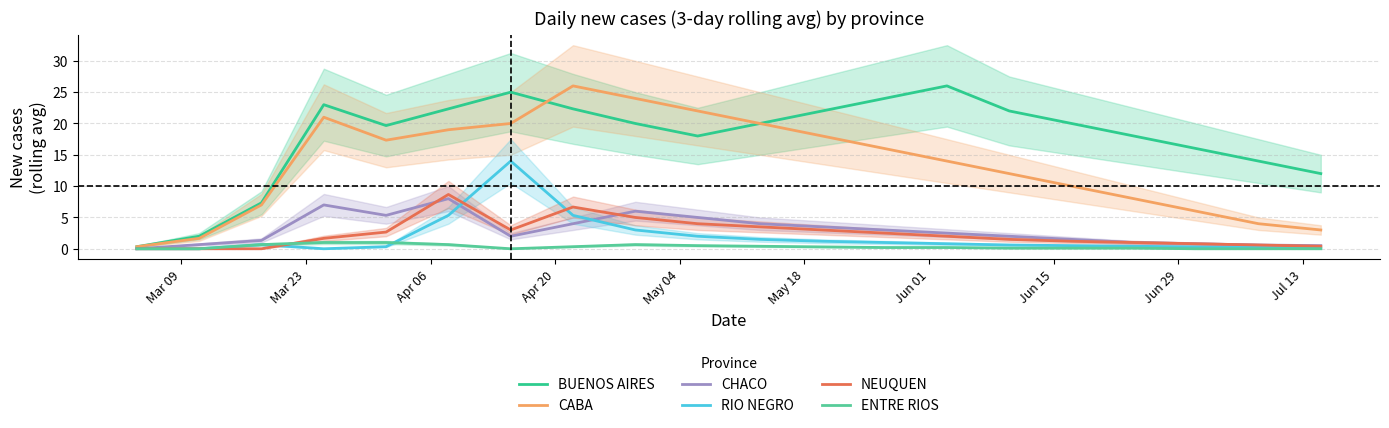

At how many categories does at least one series exceed 15?

15